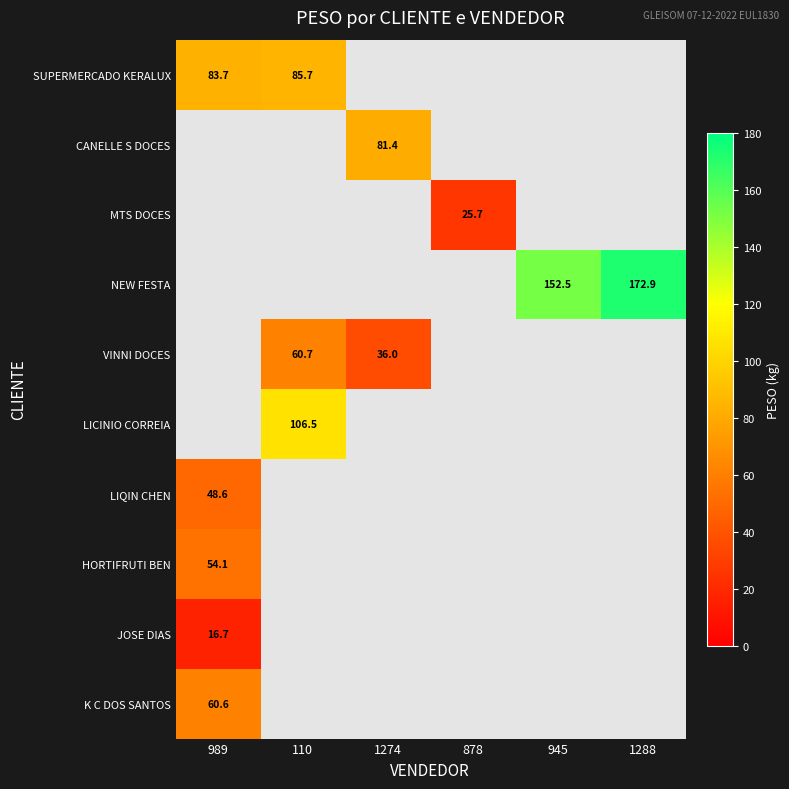

What is the difference between the highest and lowest values at 110?

45.8